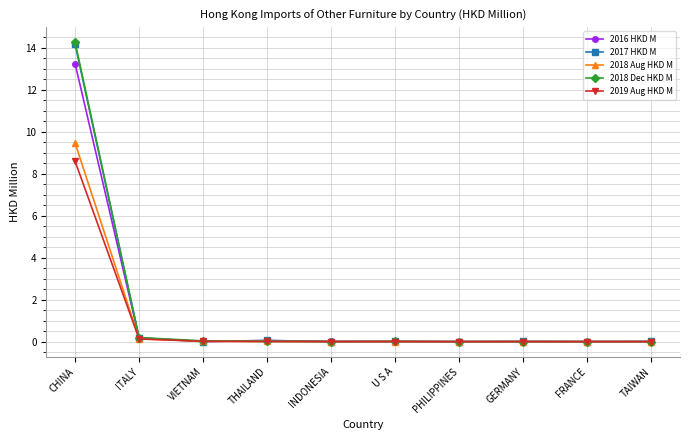

Is it true that 2019 Aug HKD M equals 0.0 at INDONESIA?

True